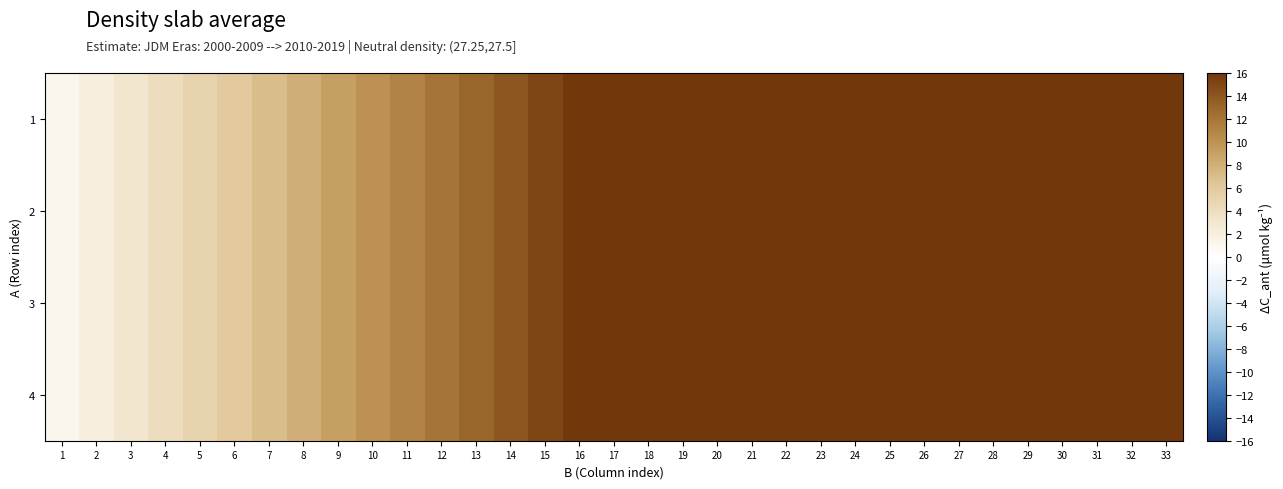

Which category has the lowest value across all series?

1